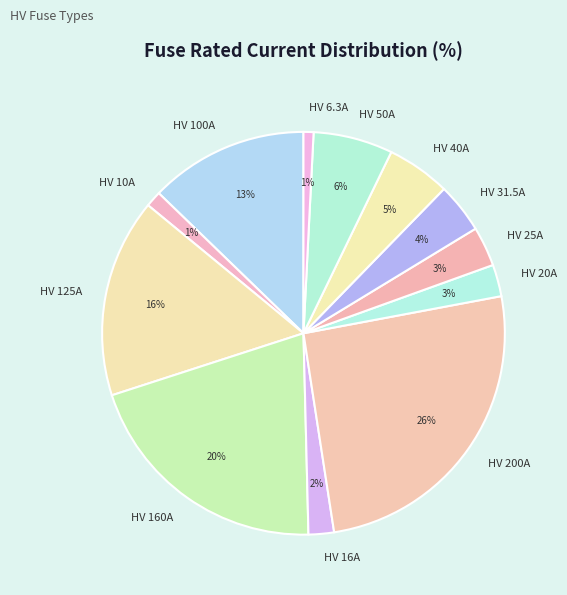

Count the number of slices in the pie.

12